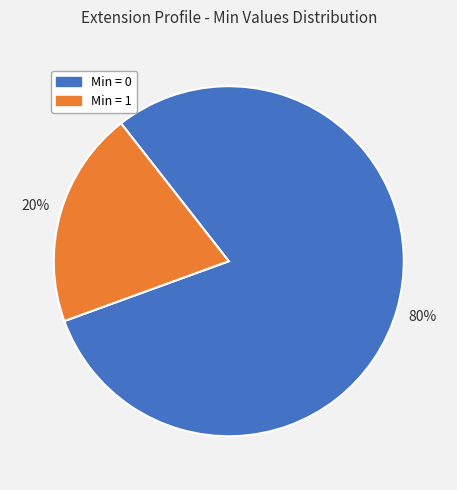

Is it true that Min = 1 is 26% of the pie?

False